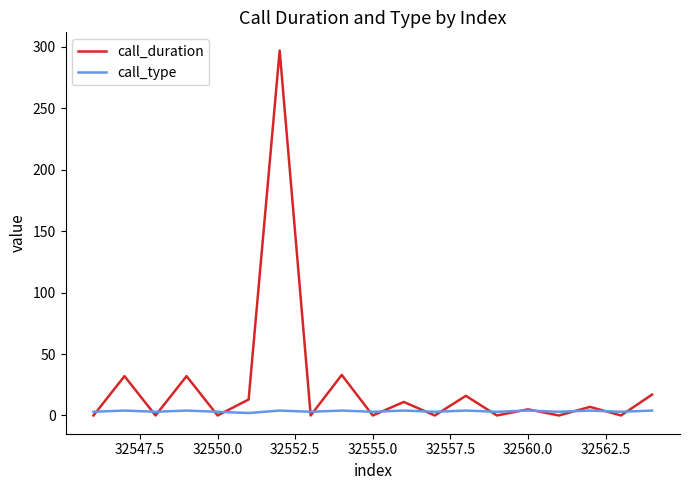

Which series has the largest range (max minus min)?

call_duration